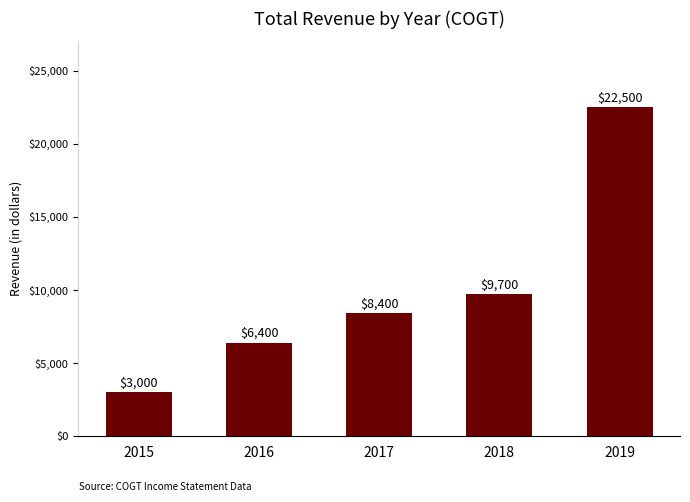

Are the bars grouped side by side (vs. stacked)?

No